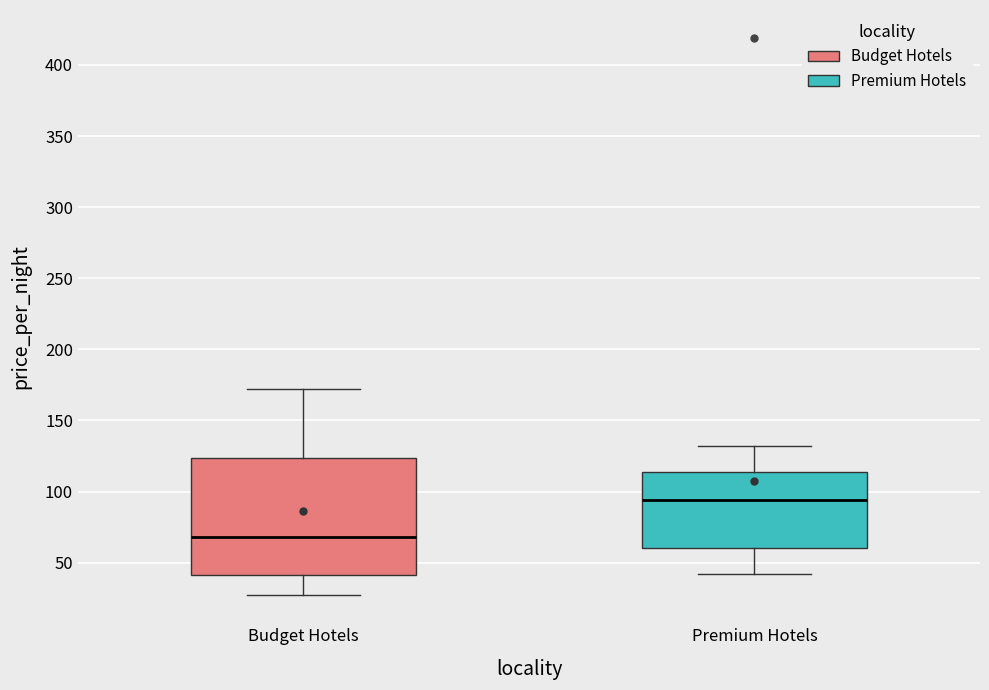

Reading left to right, transcribe this box plot: for each box, give where its median line is, the range the box spans, and where its two whiskers end, as read against the y-axis. The values are not printed on the chart, so give them approximately, as read against the axis.

Budget Hotels: median 70, box 40 to 125, whiskers 25 to 170
Premium Hotels: median 95, box 60 to 115, whiskers 40 to 130